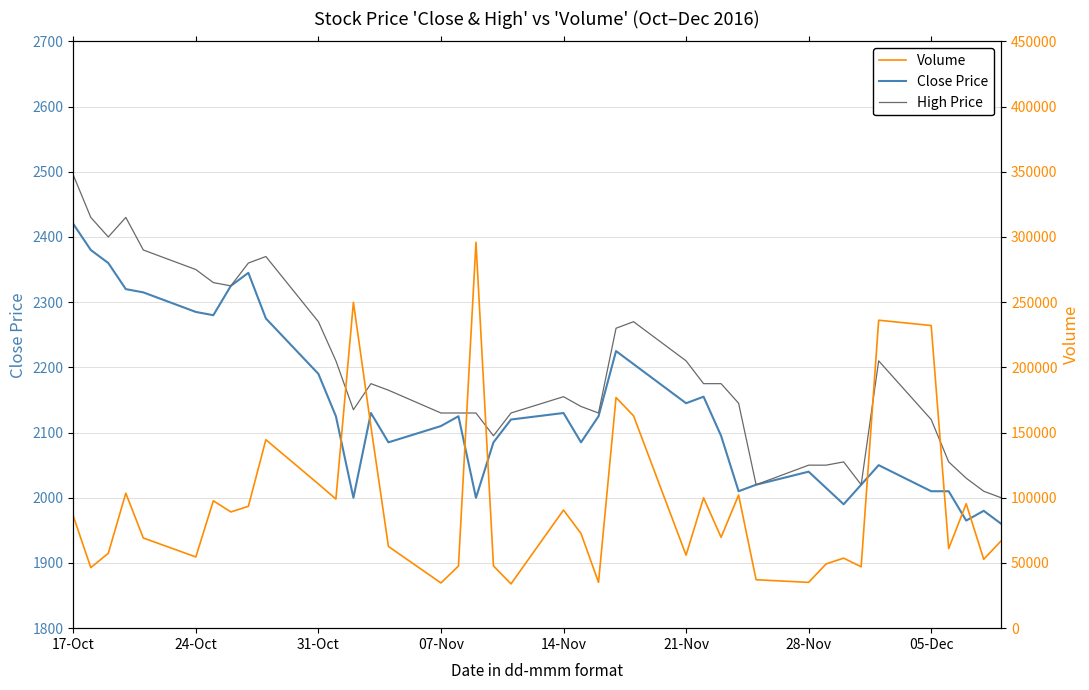

What is the difference between the maximum and second lowest values in the Volume series?

261236